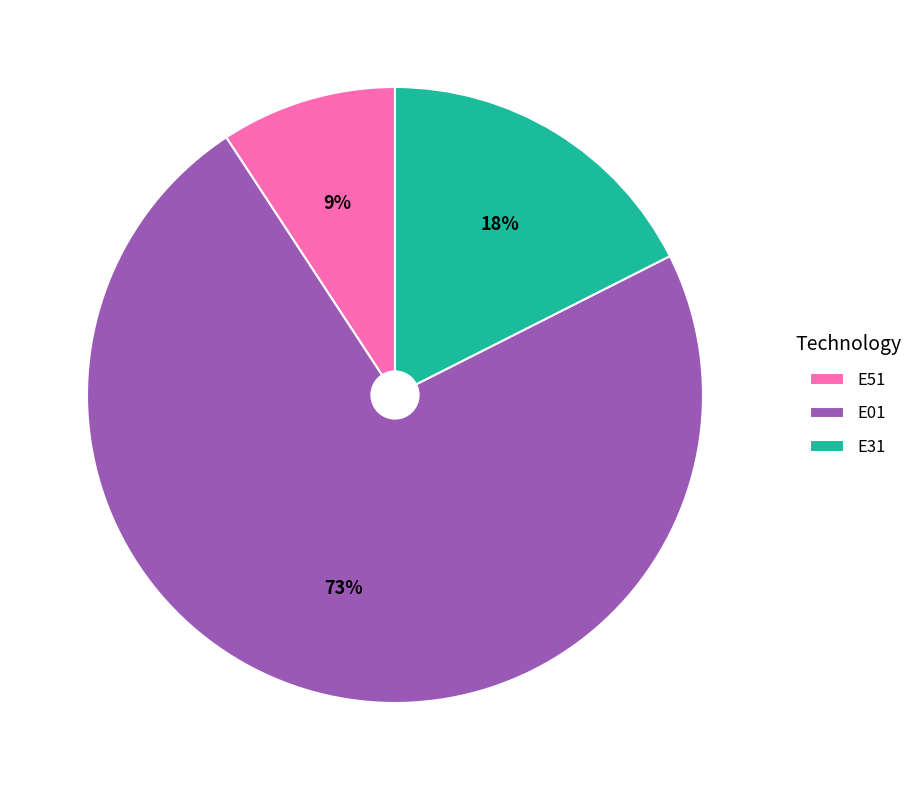

To the nearest percent, what is the difference between the largest and smallest slice percentages?

64%